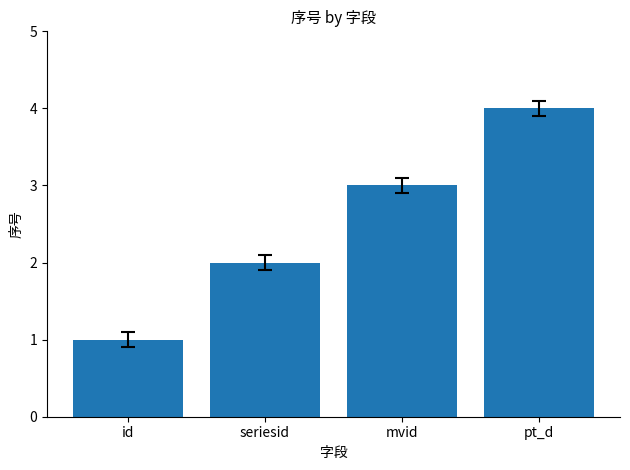

What is the sum of all values?

10